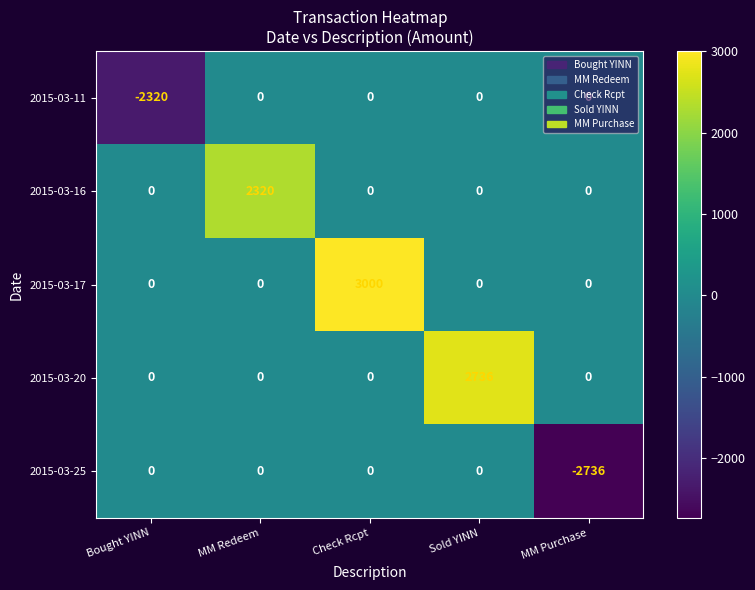

Is it true that 2015-03-16 equals 1612 at Sold YINN?

False